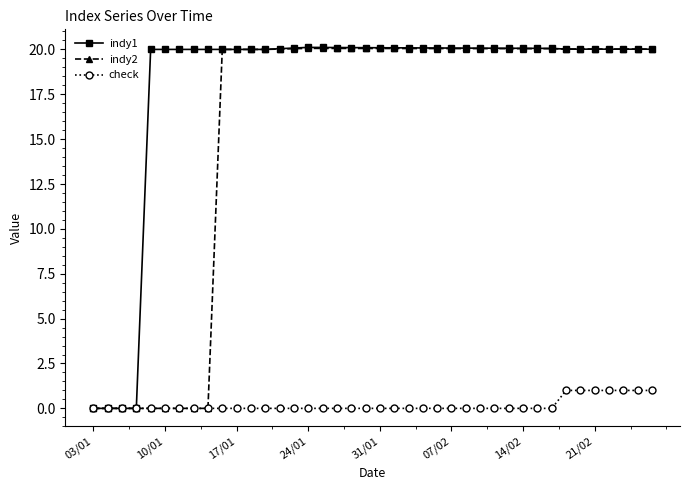

How many lines are shown in the chart?

3